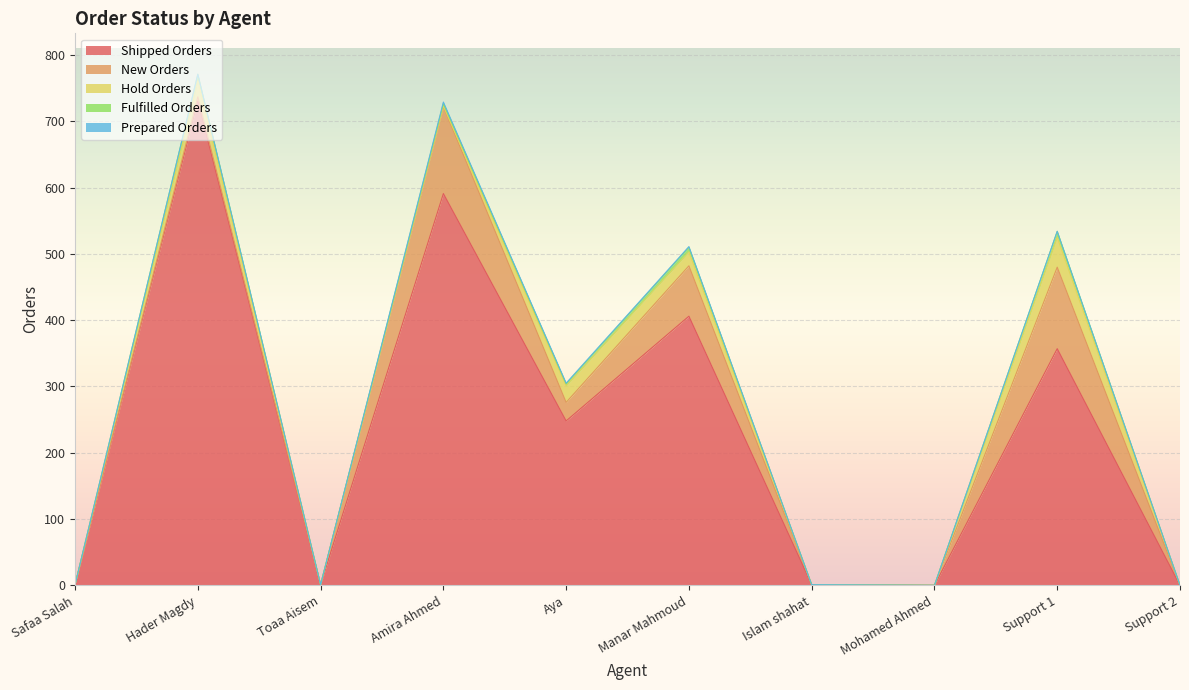

Which category has the highest value across all series?

Hader Magdy